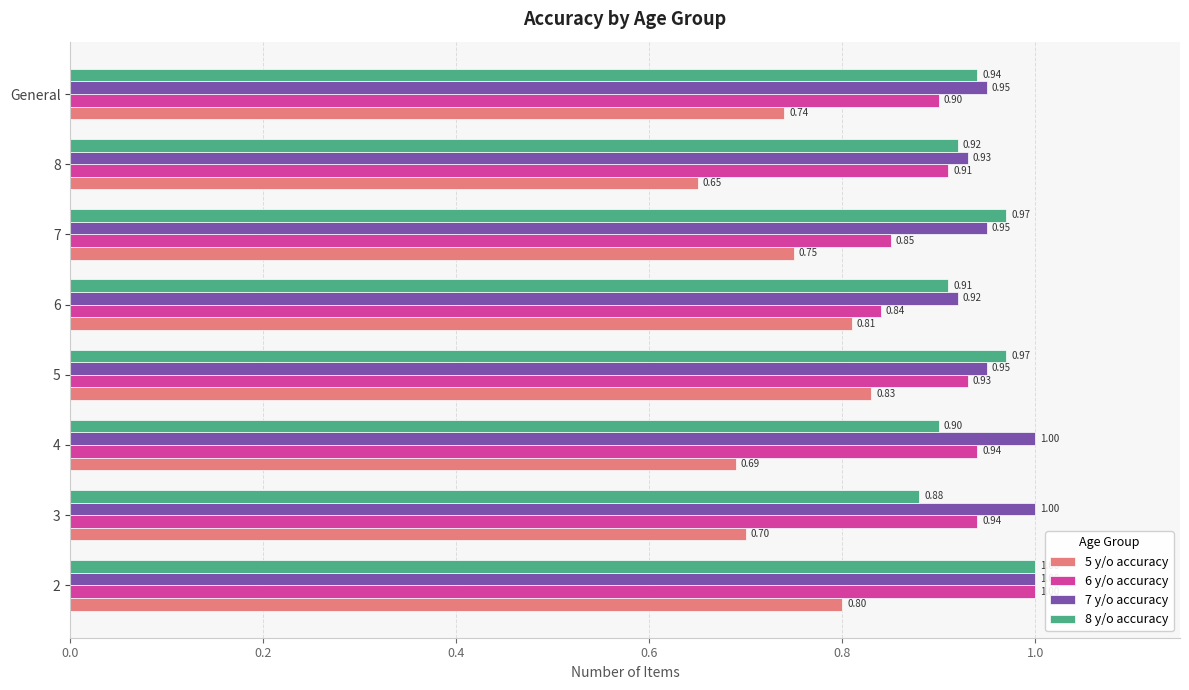

What is the maximum value shown in the chart?

1.0